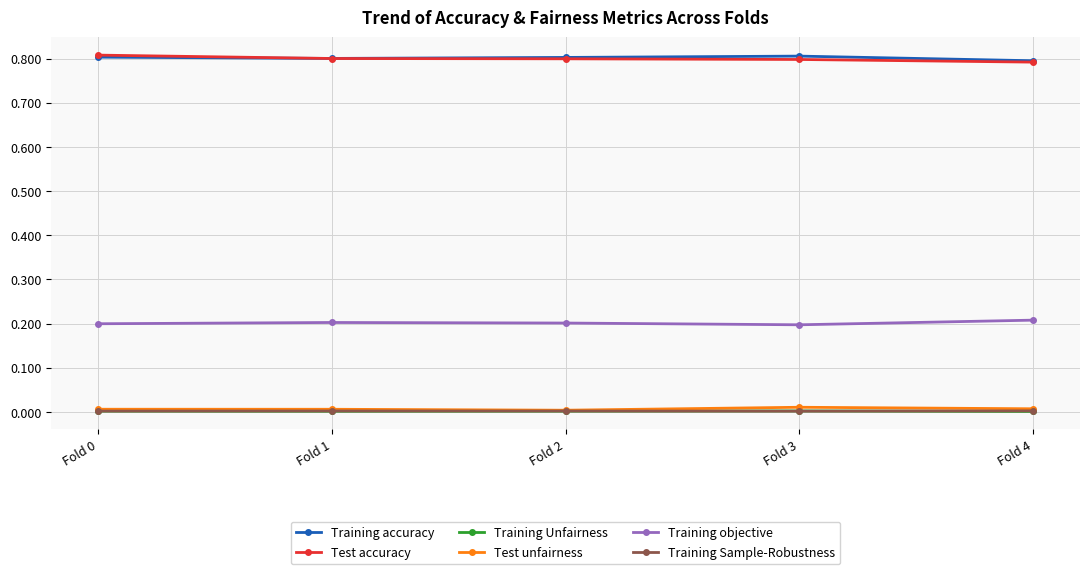

True or false: Training objective has more than 2 interior local peaks.

False